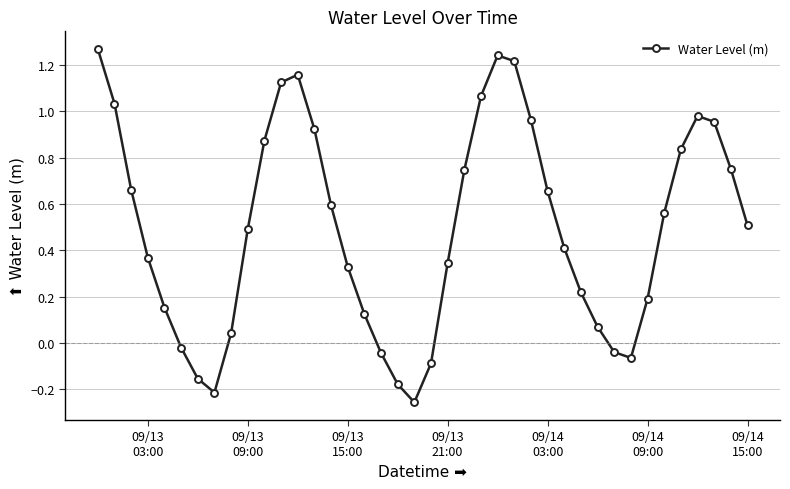

How many data points are less than 0?

9